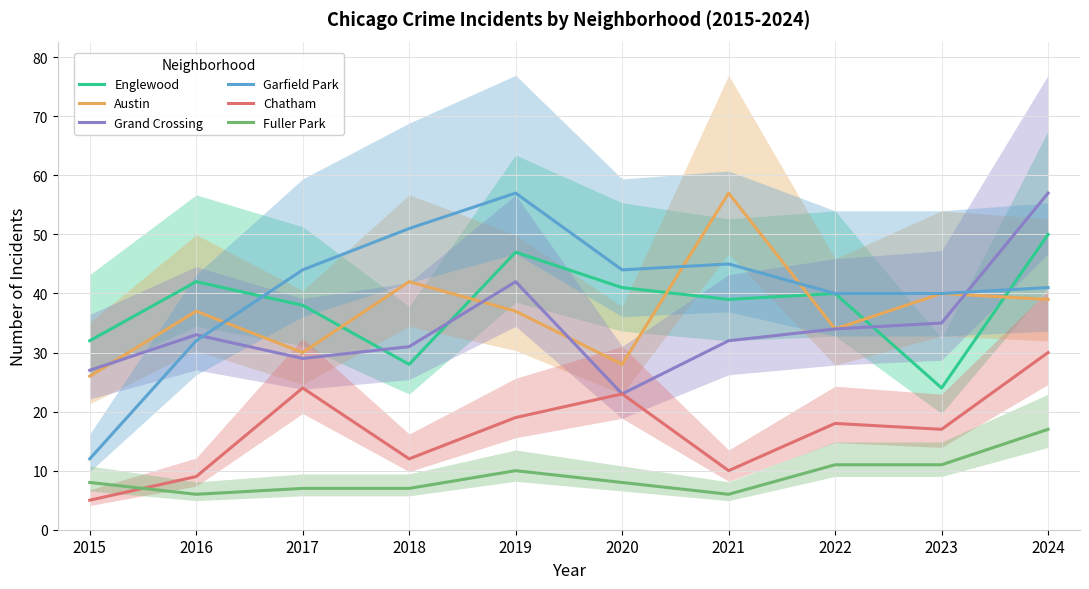

How many data points in Englewood are above 40?

4